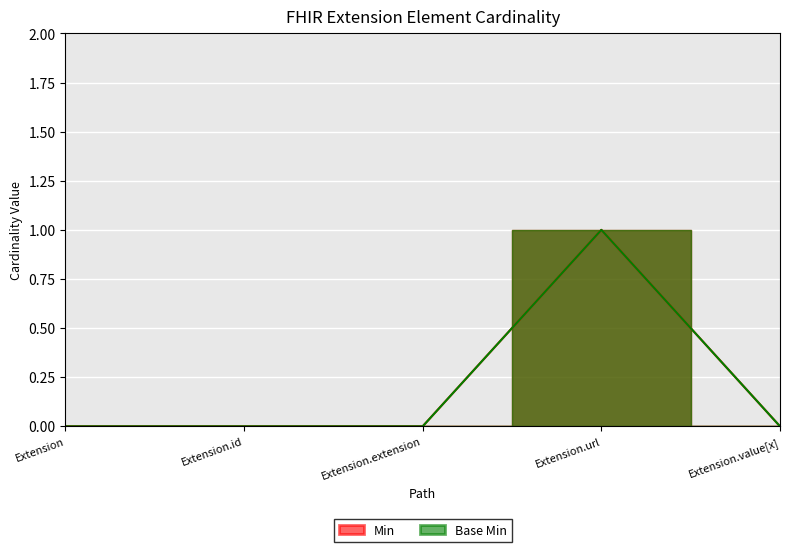

True or false: Base Min and Min cross at least once.

False